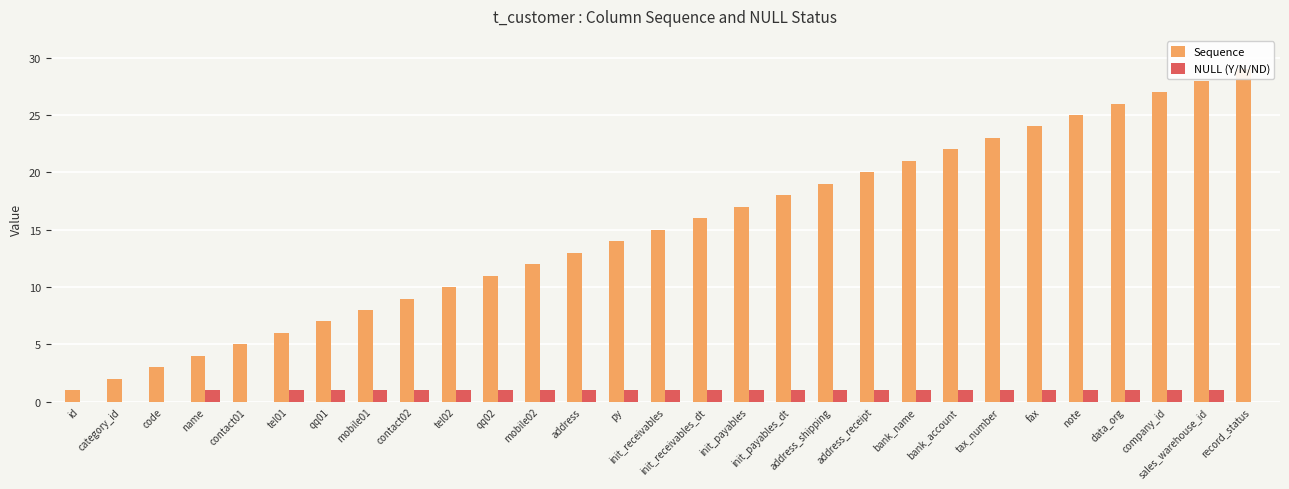

What is the sum of all NULL (Y/N/ND) values?

24